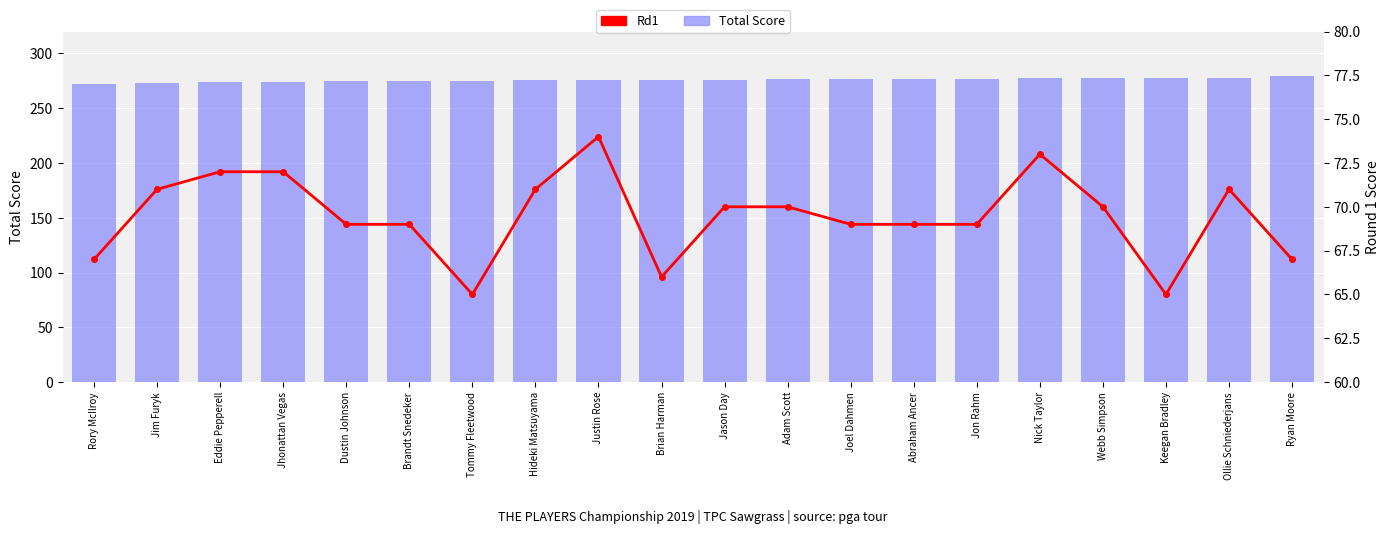

Which category has the lowest value in the Rd1 series?

Tommy Fleetwood